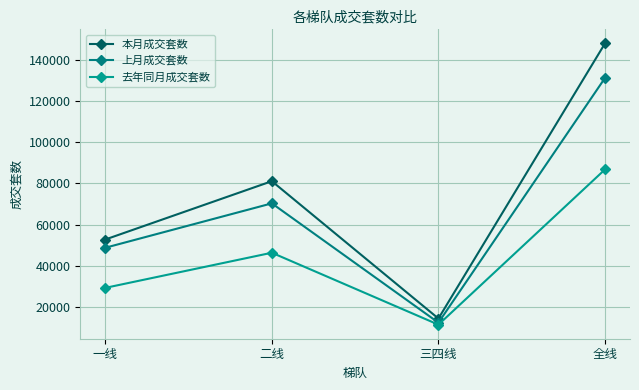

How many values in the 本月成交套数 series are below 81082?

2